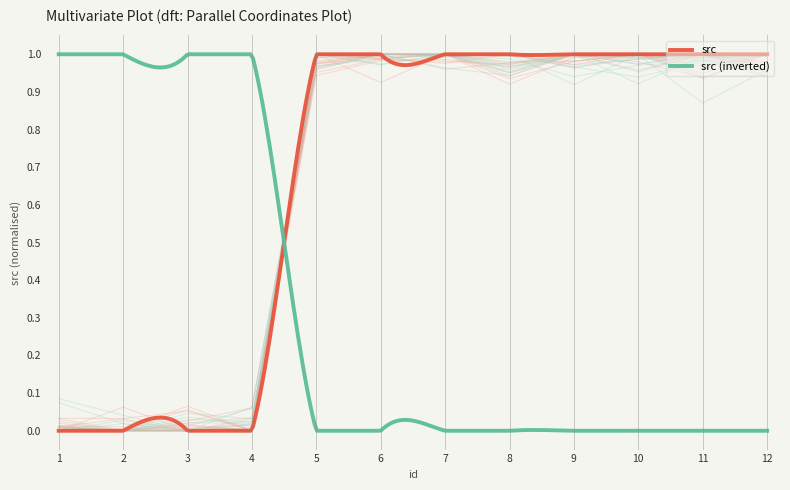

Is it true that the value at 7 is 0.3?

False